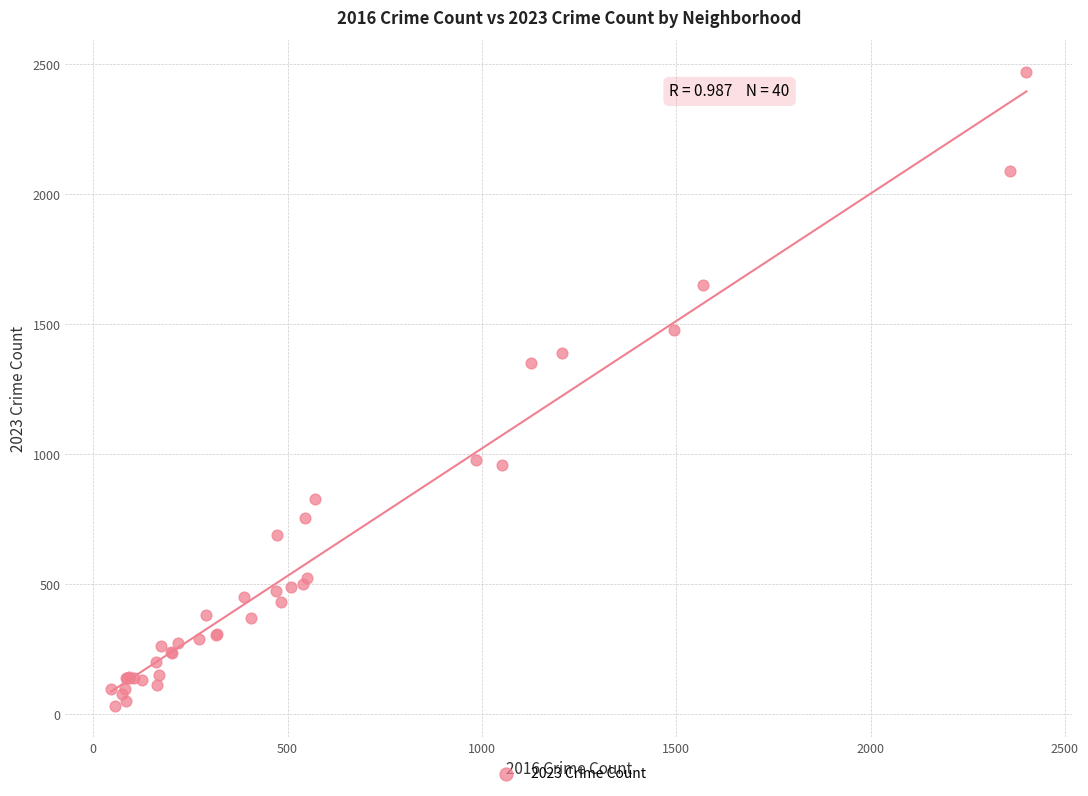

What Y value in the scatter plot is closest to 1251?

1351